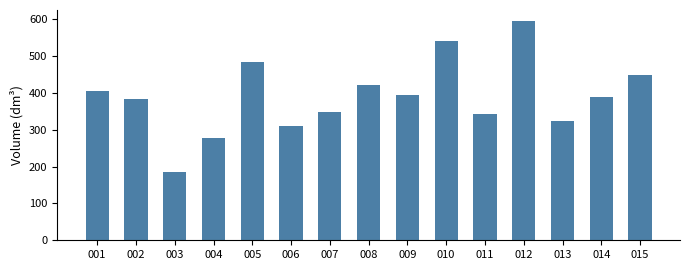

What is the ratio of the value at 012 to the value at 009?

1.5